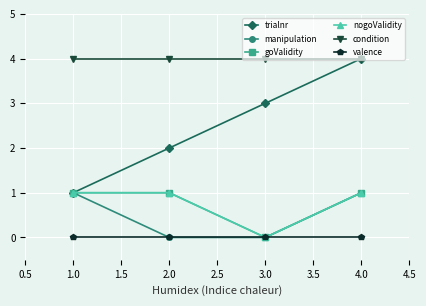

Is this an area chart (filled region under the line)?

No